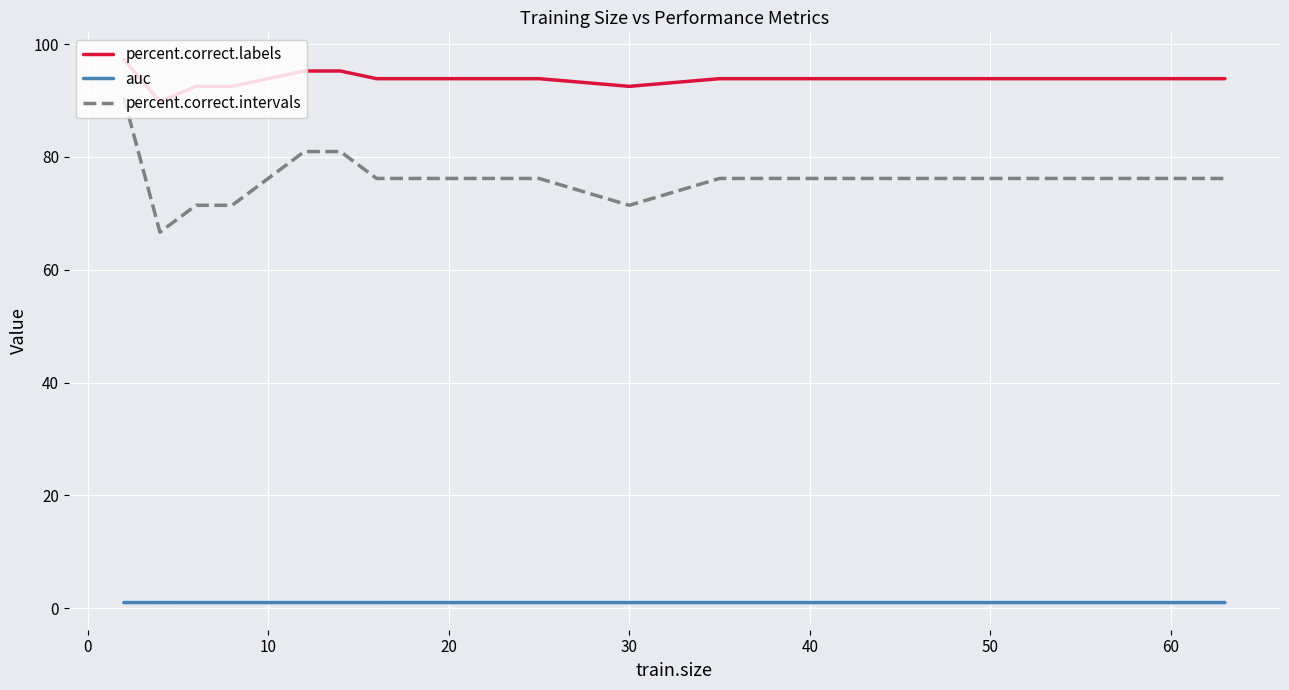

Rank the series by their maximum value, from highest to lowest.

percent.correct.labels, percent.correct.intervals, auc